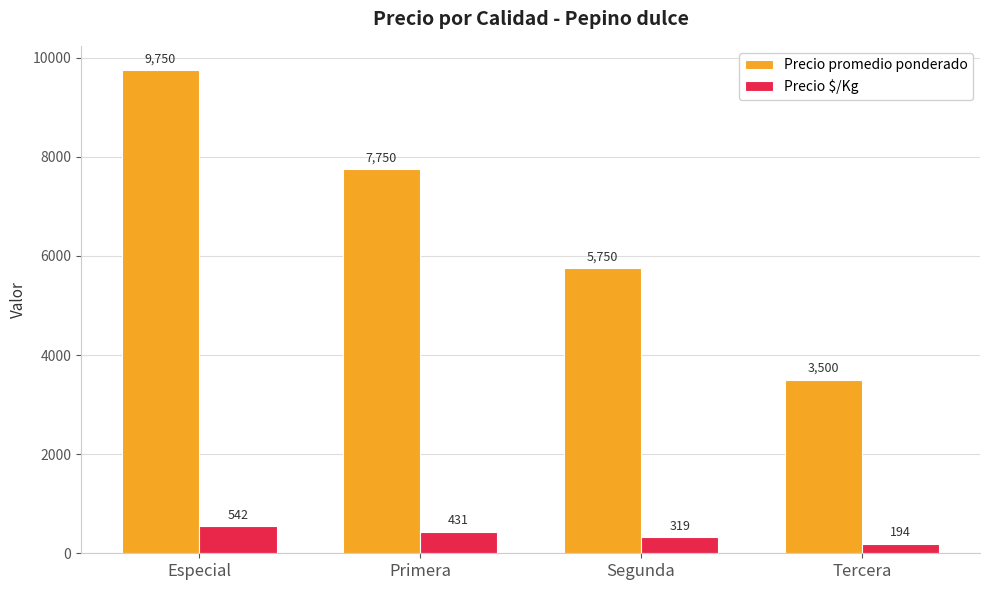

What is the sum of all Precio promedio ponderado values?

26750